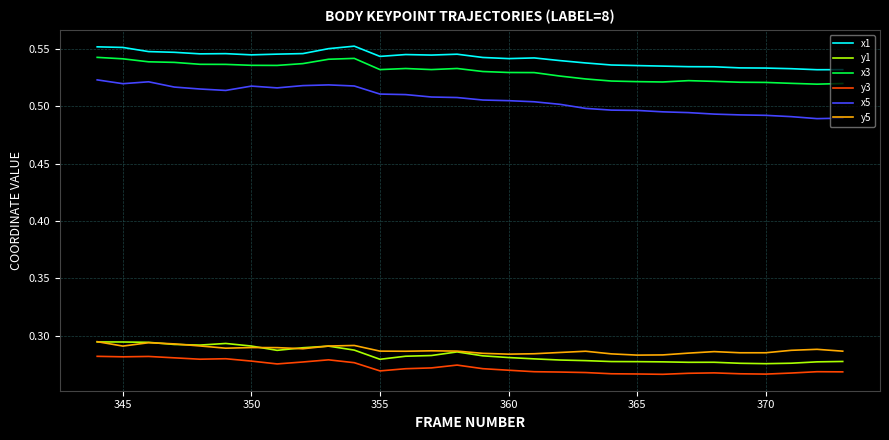

Count the x3 values in the range 0 to 1.

30